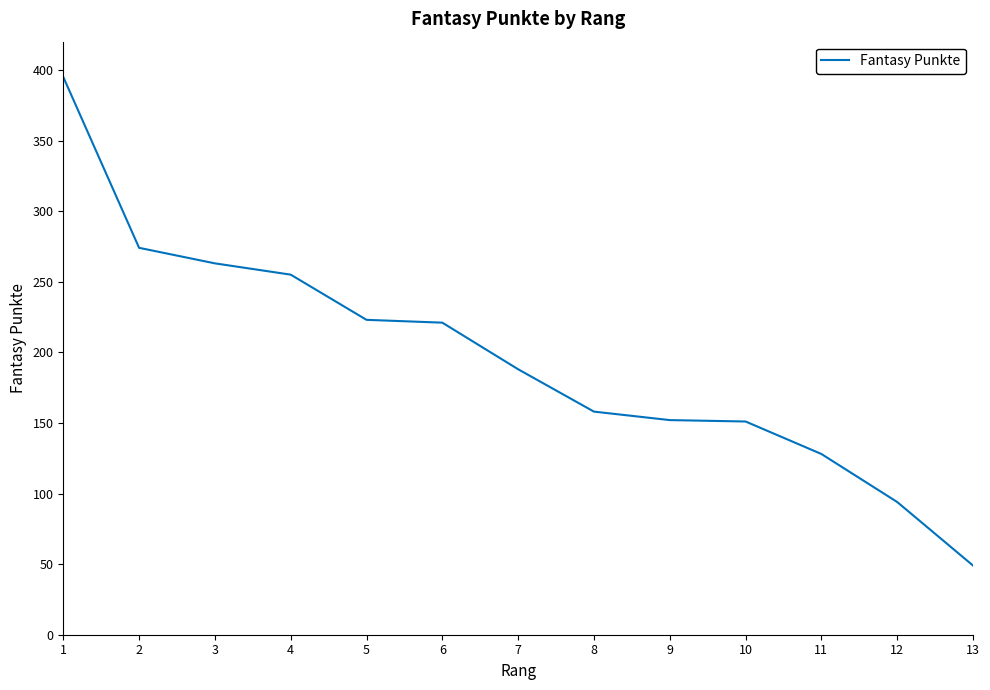

True or false: the data shows 49 at 13.

True